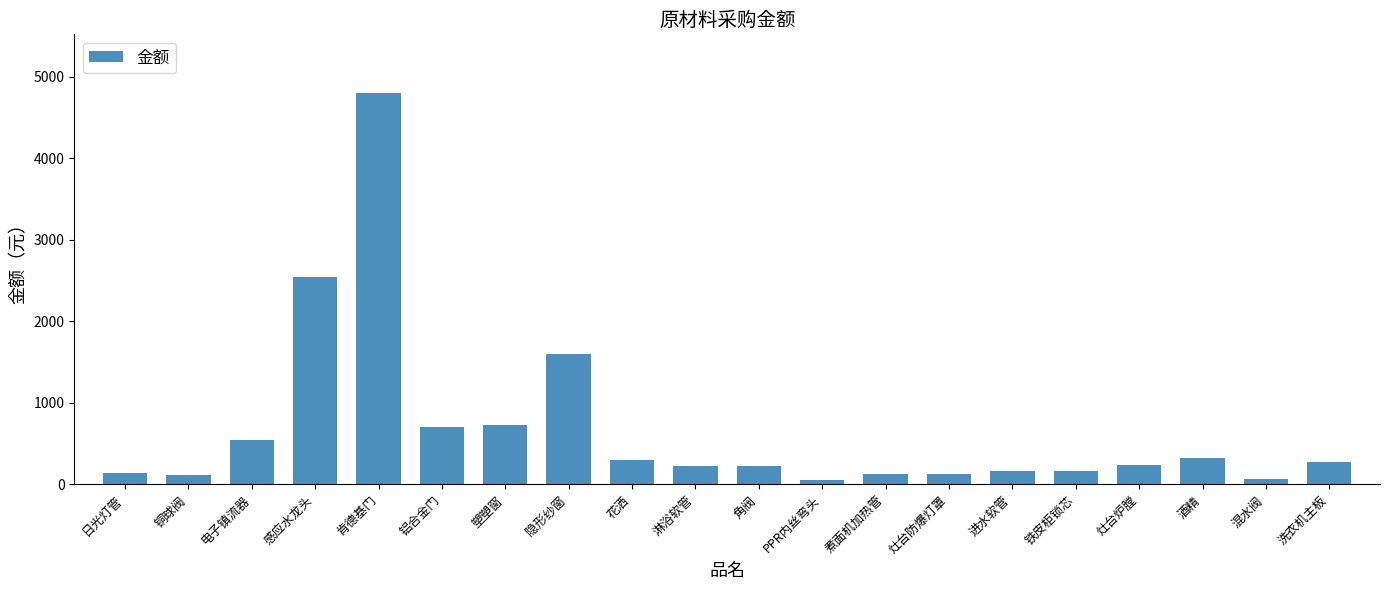

What is the smallest value displayed?

50